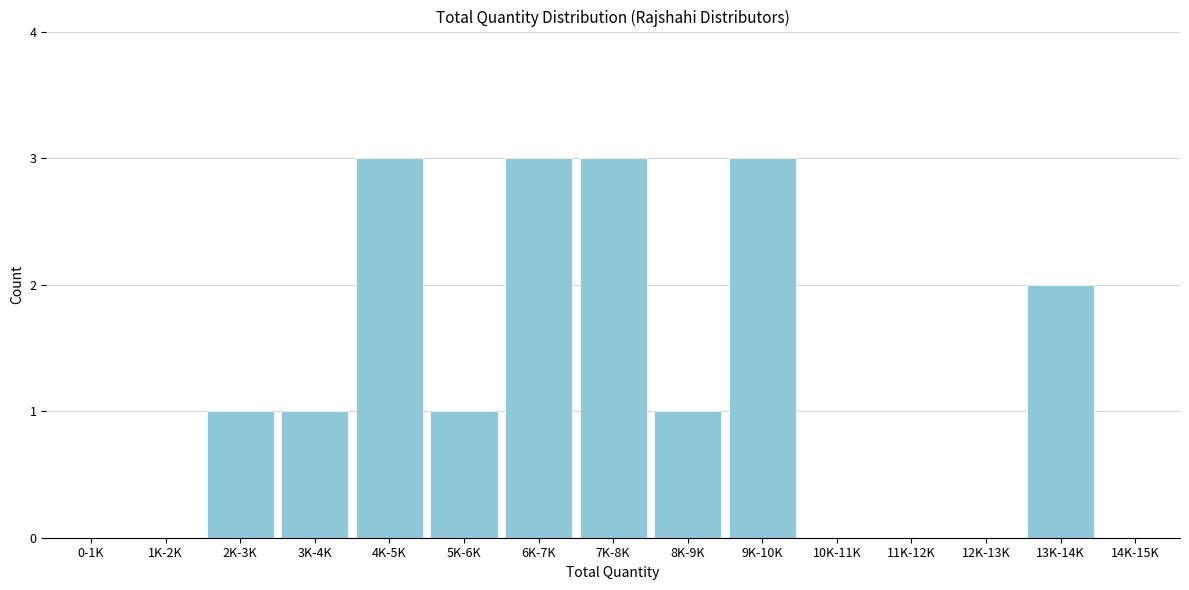

Reading left to right, transcribe all the data shown in this chart.

0-1K=0	1K-2K=0	2K-3K=1	3K-4K=1	4K-5K=3	5K-6K=1	6K-7K=3	7K-8K=3	8K-9K=1	9K-10K=3	10K-11K=0	11K-12K=0	12K-13K=0	13K-14K=2	14K-15K=0